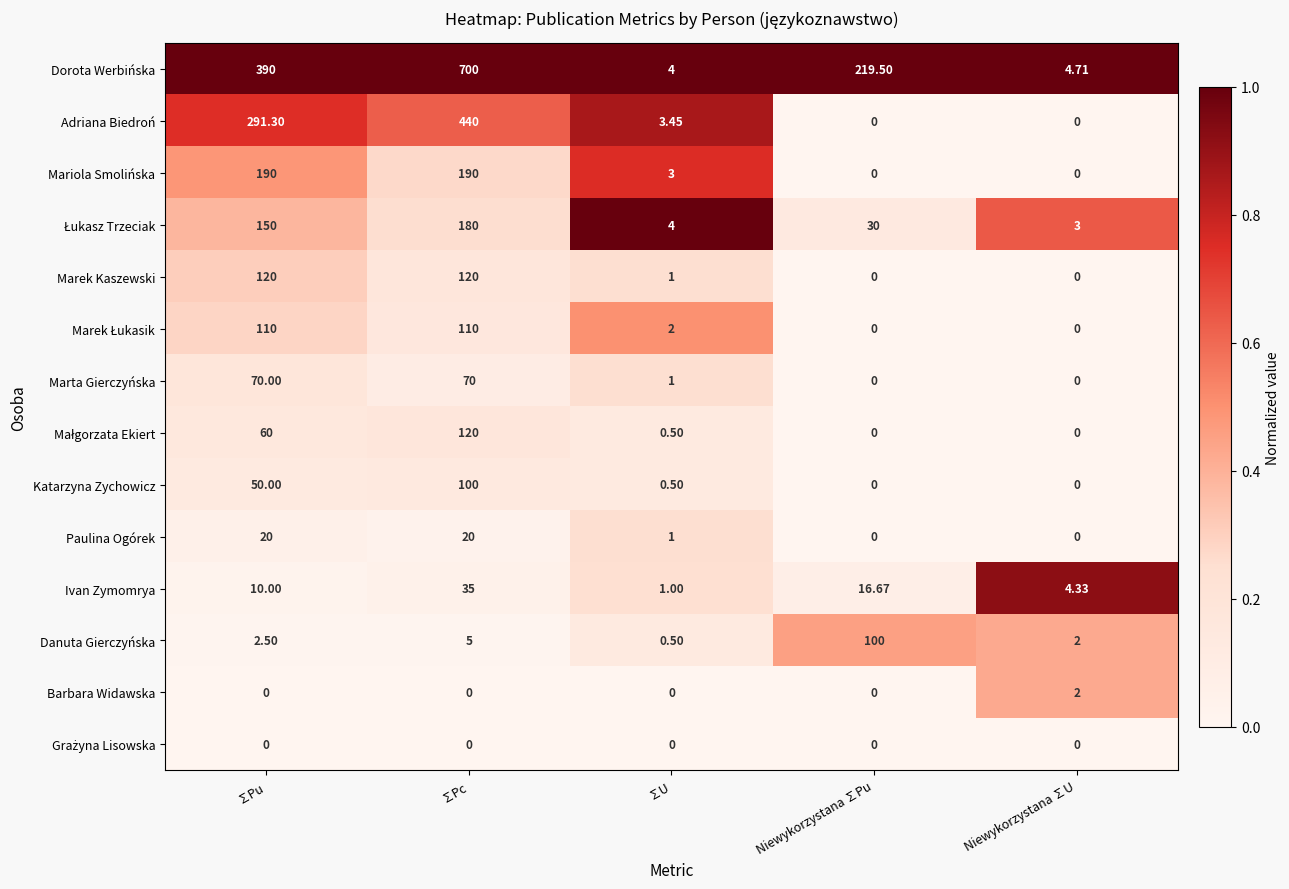

Count the number of data series in this chart.

14